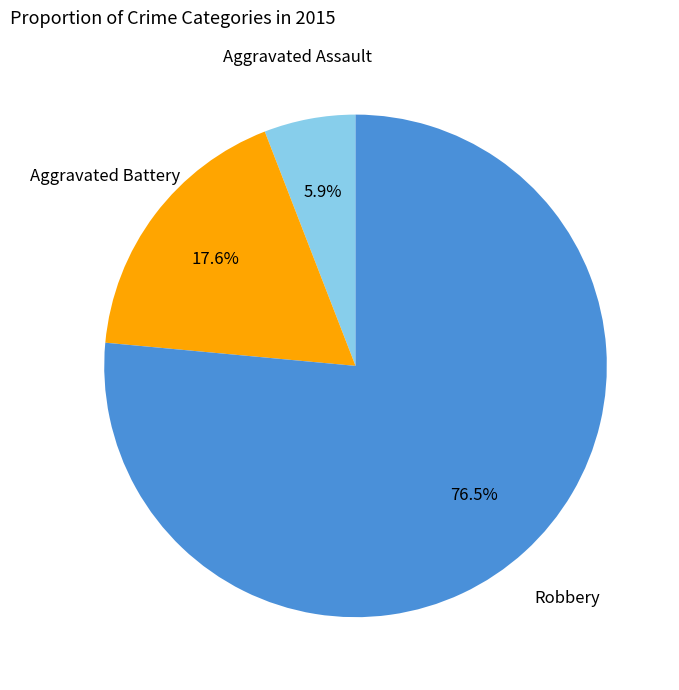

To the nearest percent, what is the difference between the largest and smallest slice percentages?

71%